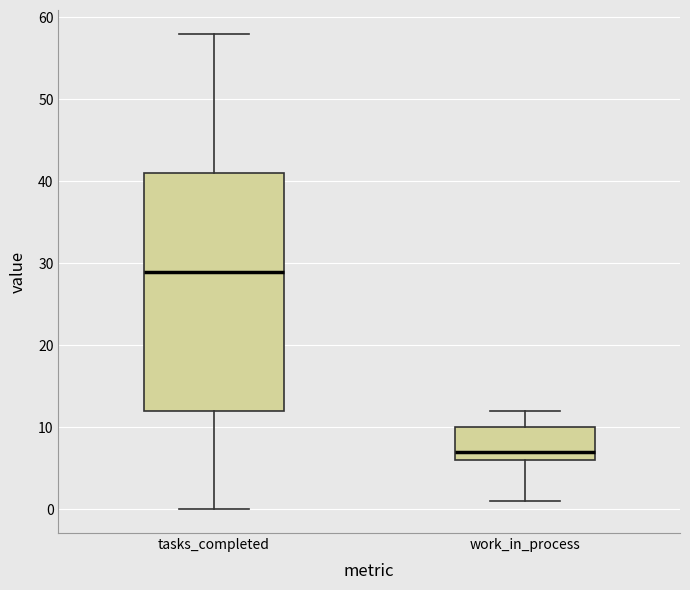

Where is the lower edge of the box for work_in_process on the y-axis? The values are not printed on the chart, so give them approximately, as read against the axis.

6